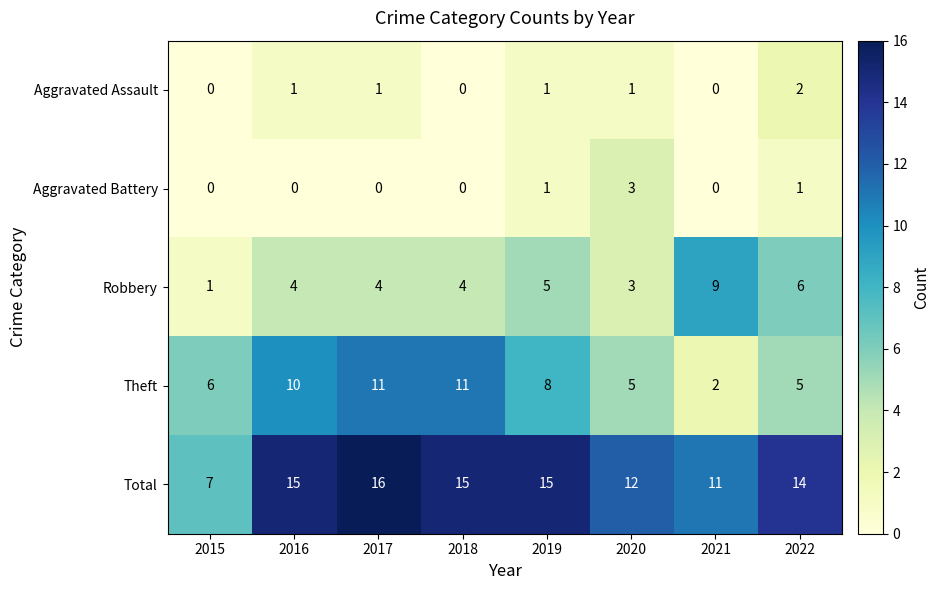

Rank the series by their maximum value, from lowest to highest.

Aggravated Assault, Aggravated Battery, Robbery, Theft, Total